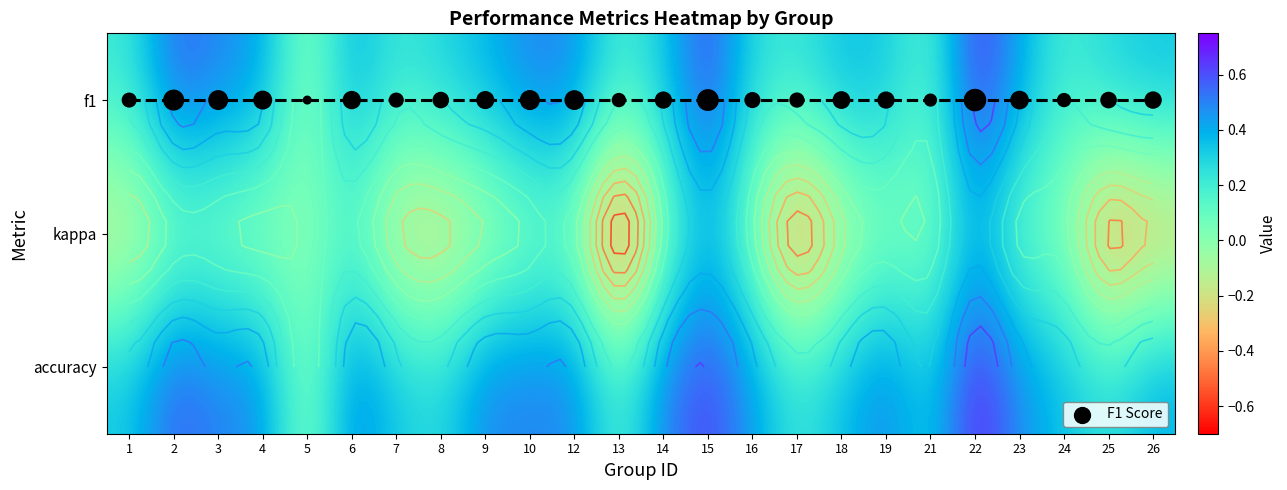

At how many categories does at least one series exceed 0?

23